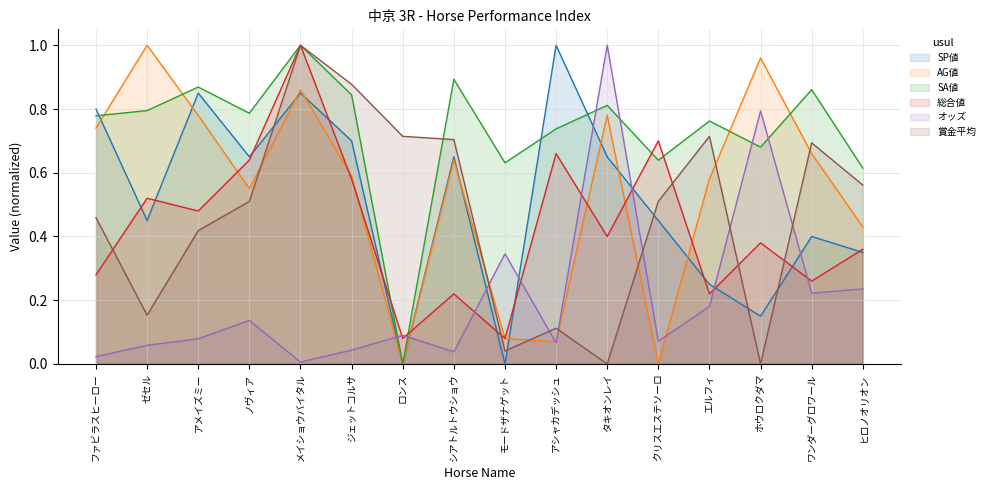

The SA値 series shows 0.2 at モードザナゲット. True or false?

False